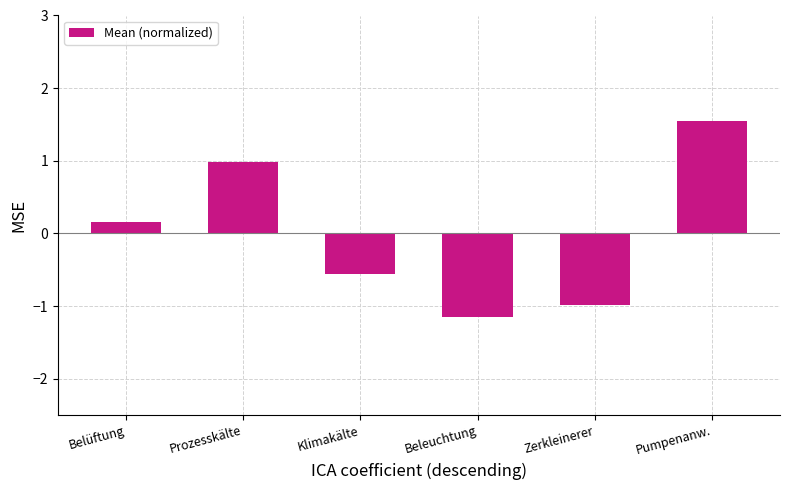

Rank the categories by value from lowest to highest.

Beleuchtung, Zerkleinerer, Klimakälte, Belüftung, Prozesskälte, Pumpenanw.